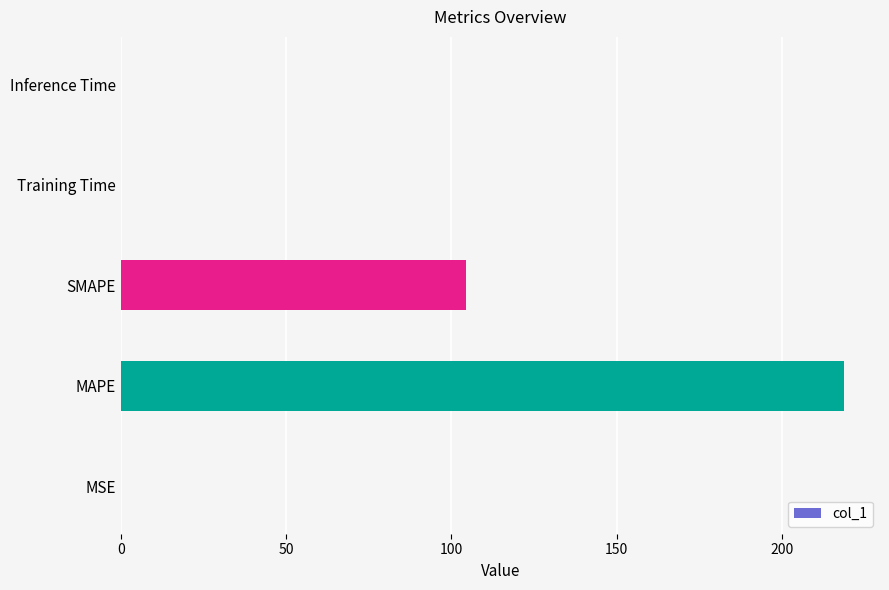

At which category does the chart reach its peak across all series?

MAPE